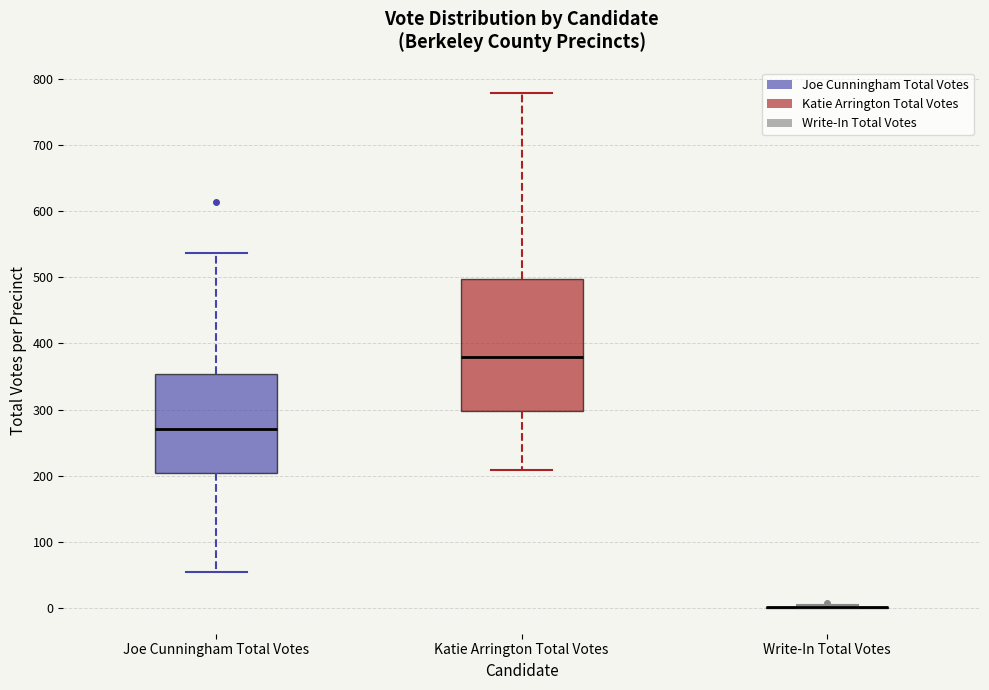

Where does the lower whisker of the box for Joe Cunningham Total Votes end on the y-axis? The values are not printed on the chart, so give them approximately, as read against the axis.

50